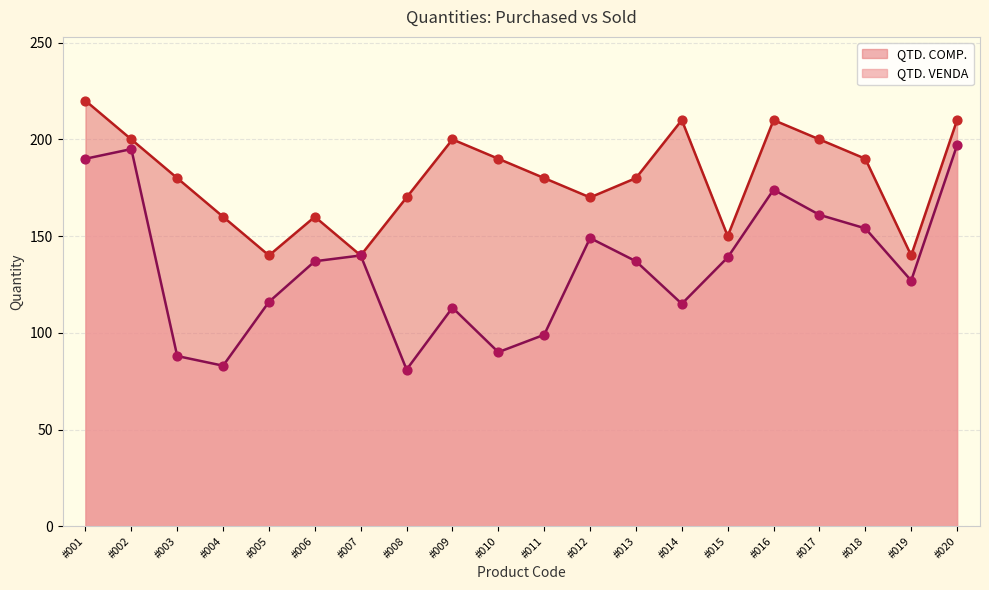

Which series has the largest total across all categories?

QTD. COMP.